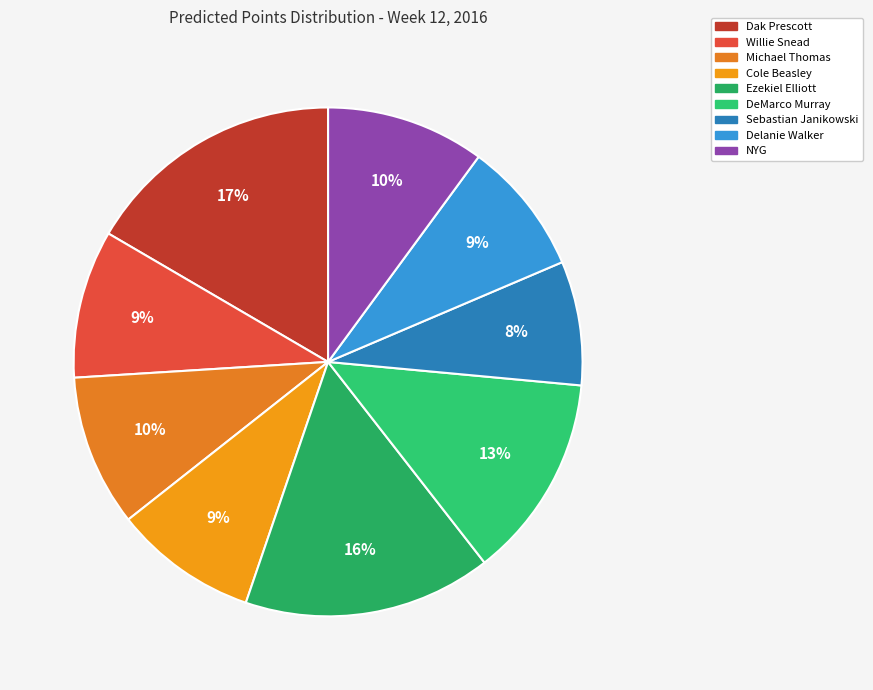

How much of the chart is everything except Cole Beasley?

90.9%